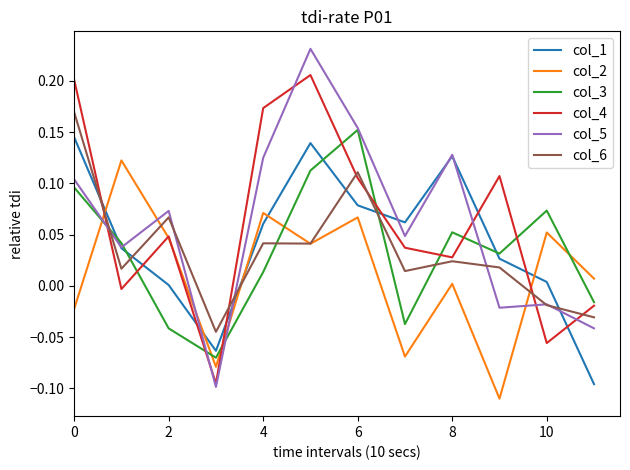

Which series ends up on top after the final intersection of col_1 and col_2?

col_2